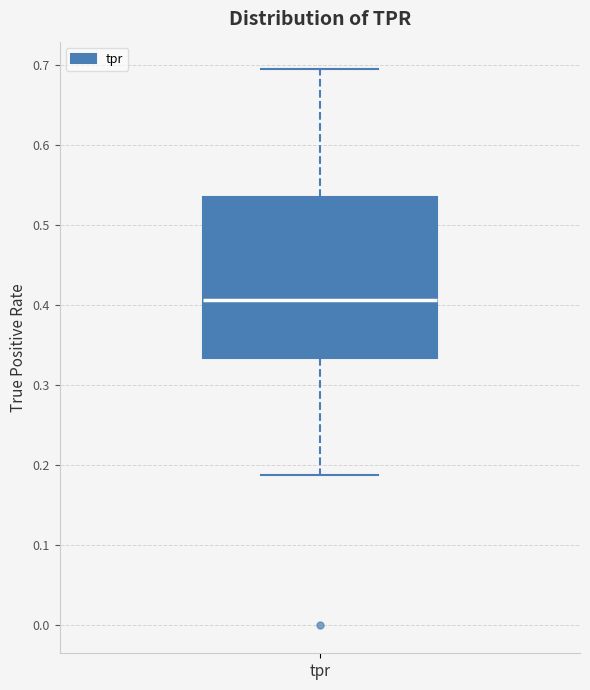

Read this box plot against the y-axis: the position of the median line, the range covered by the box, and the ends of both whiskers. The values are not printed on the chart, so give them approximately, as read against the axis.

median 0.41, box 0.33 to 0.54, whiskers 0.19 to 0.69